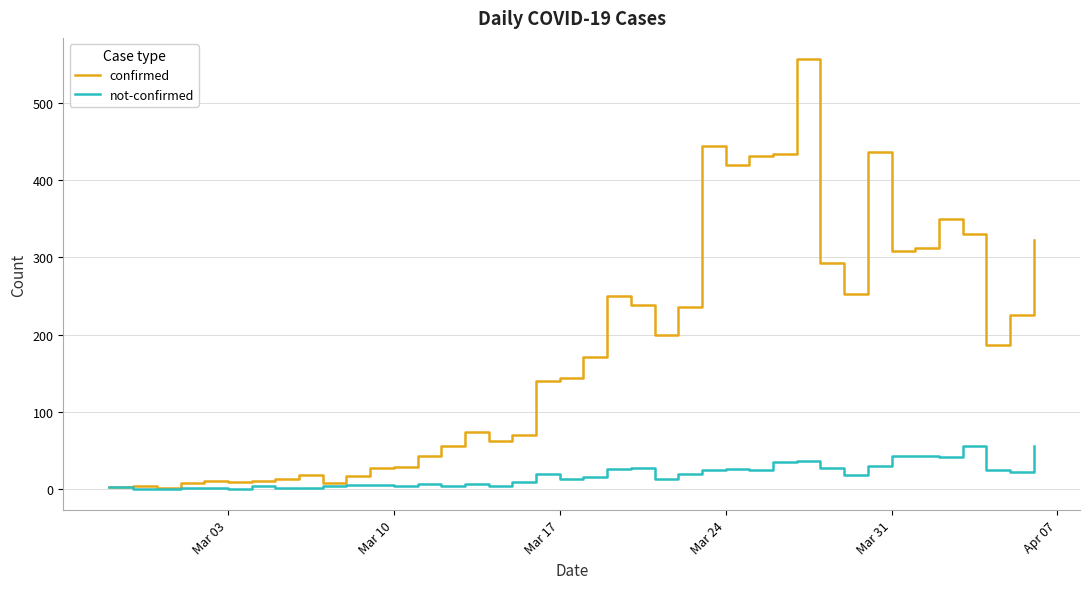

What is the lowest value of the confirmed series?

1